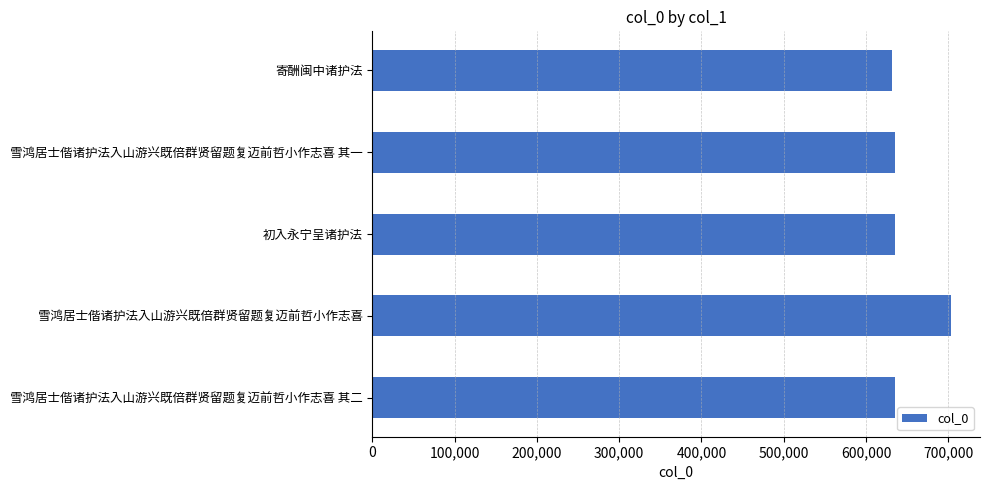

True or false: the data shows 635067 at 雪鸿居士偕诸护法入山游兴既倍群贤留题复迈前哲小作志喜 其一.

True